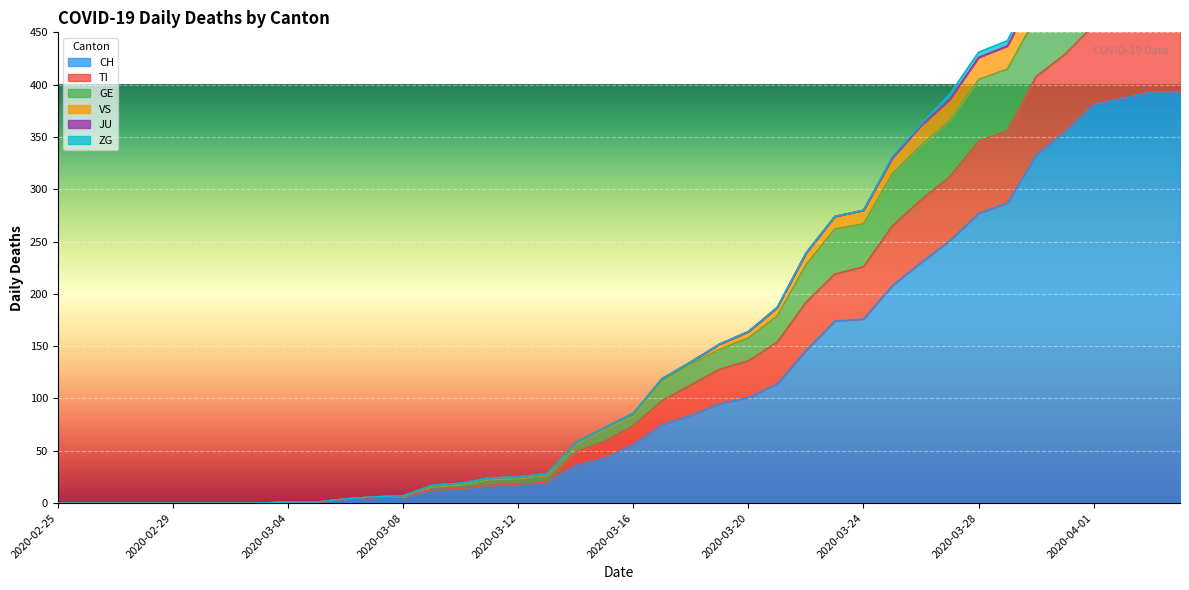

What is the difference between the VS values at 2020-03-30 and 2020-03-27?

104